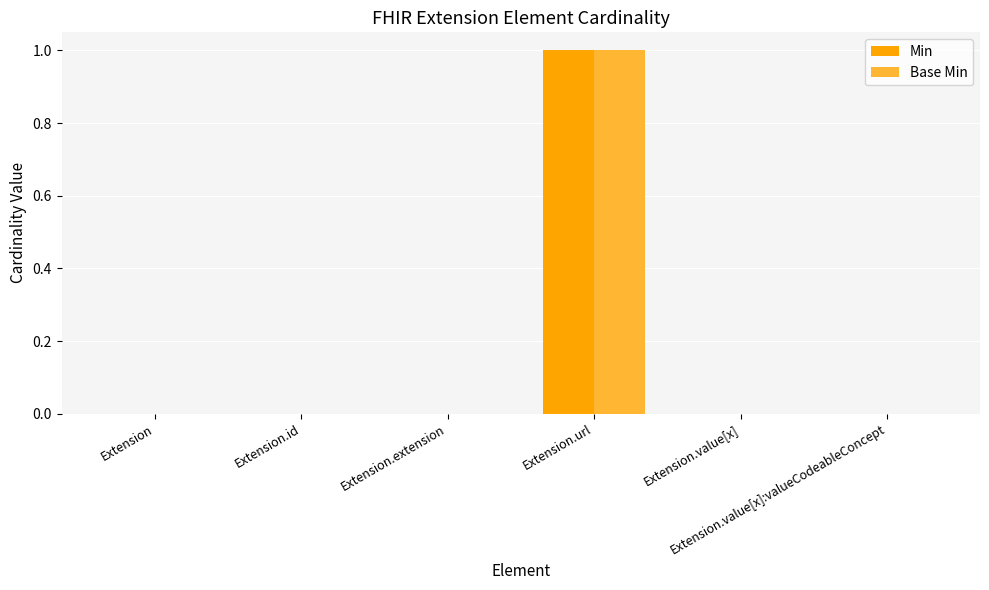

How many groups of bars are there?

6